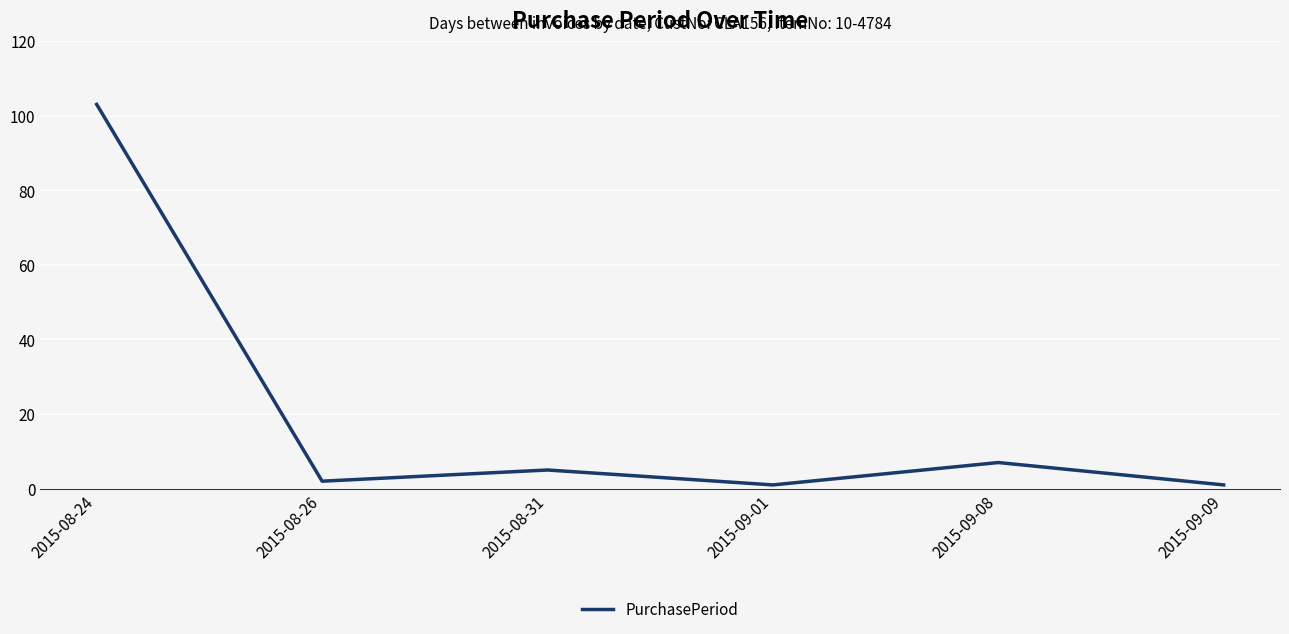

The chart shows a value of 5 at 2015-08-31. True or false?

True